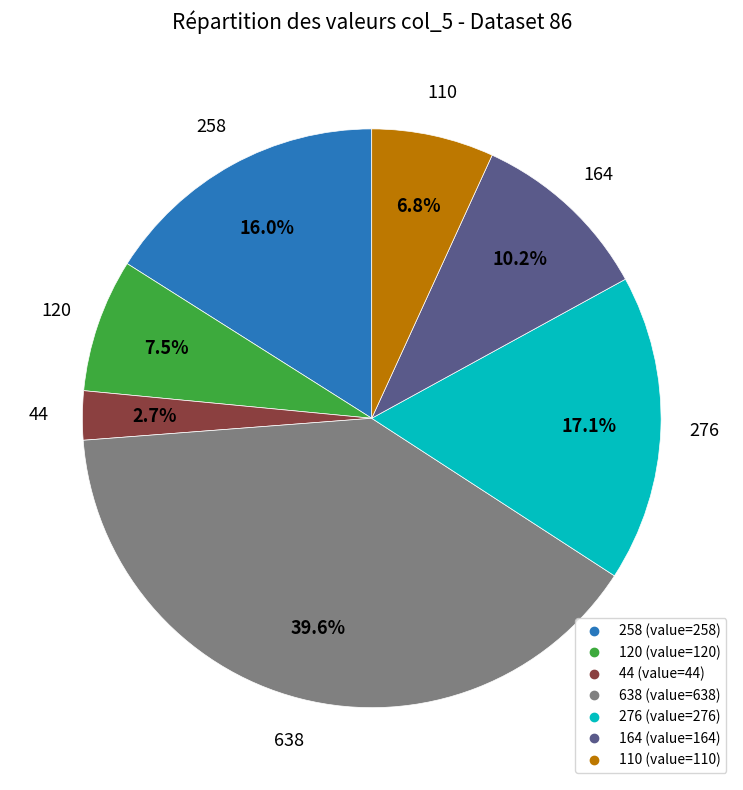

Is there a majority slice in this chart?

No